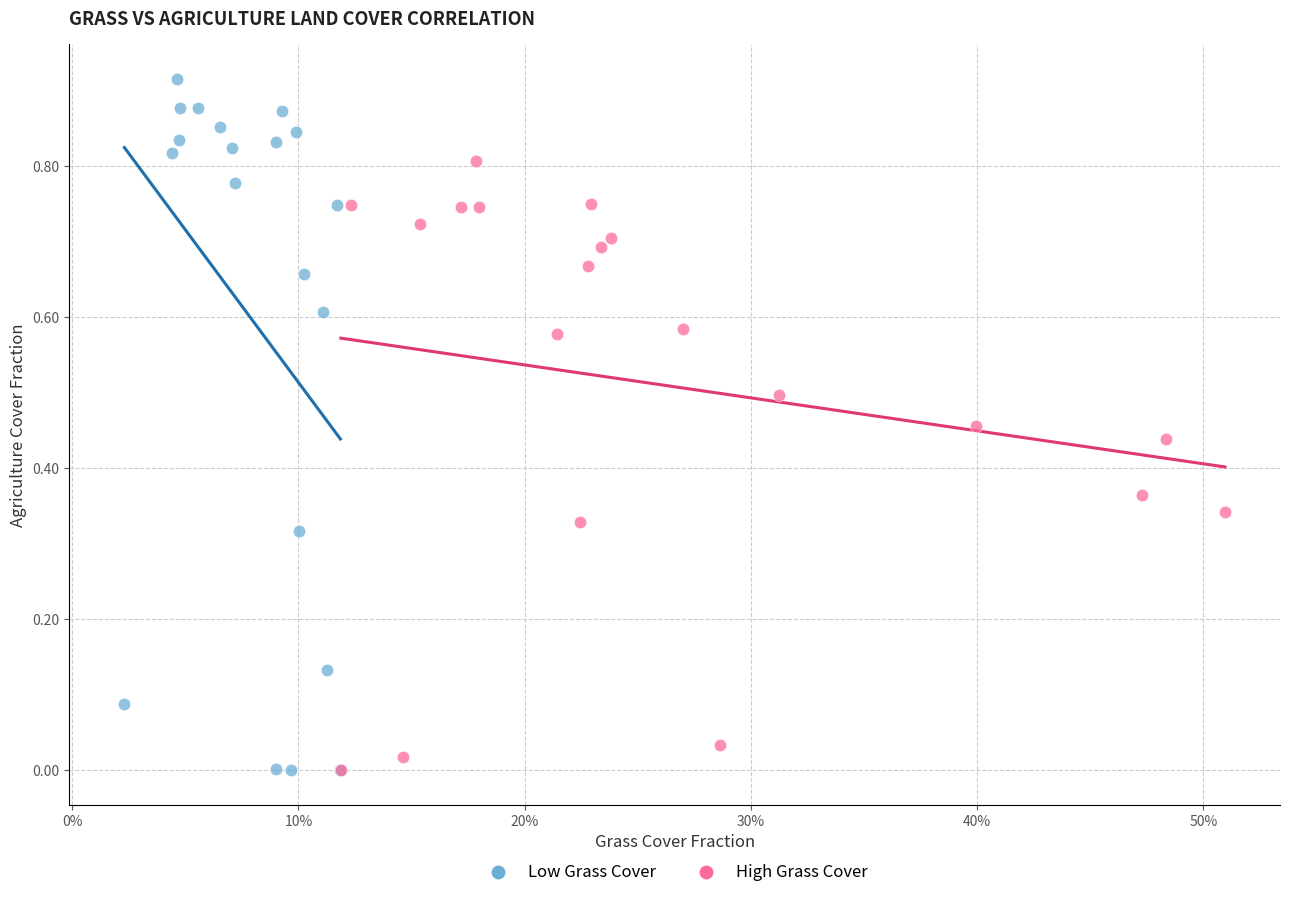

Which series has the widest spread of Y values?

Low Grass Cover